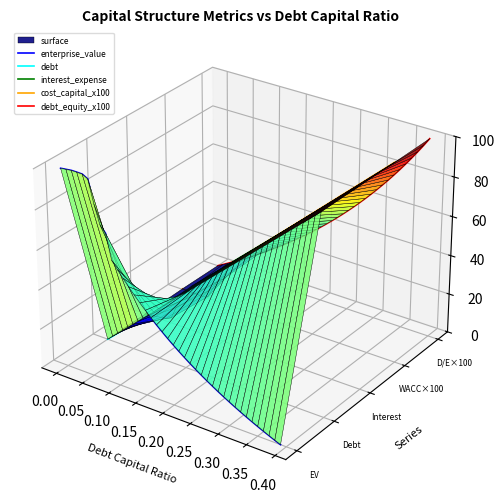

Does the chart display data point markers on the line(s)?

No